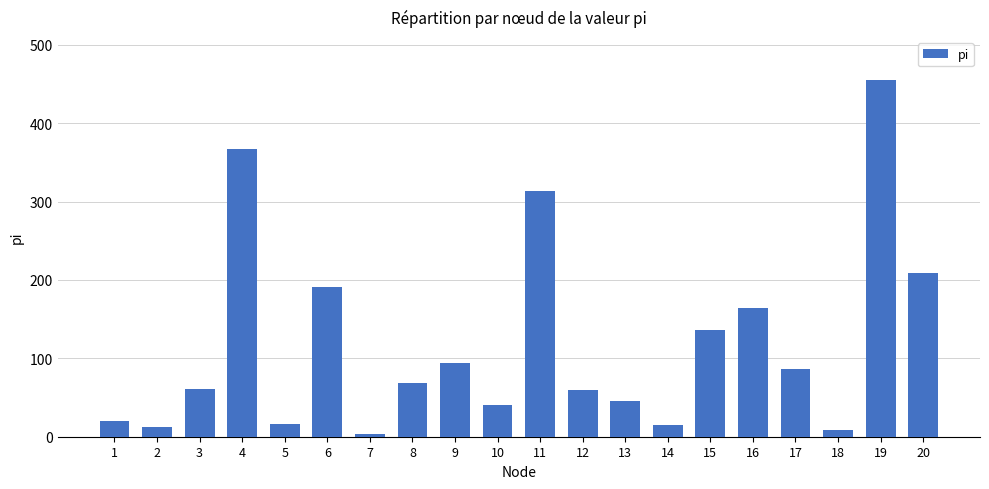

Is it true that the value at 15 is 177.3?

False